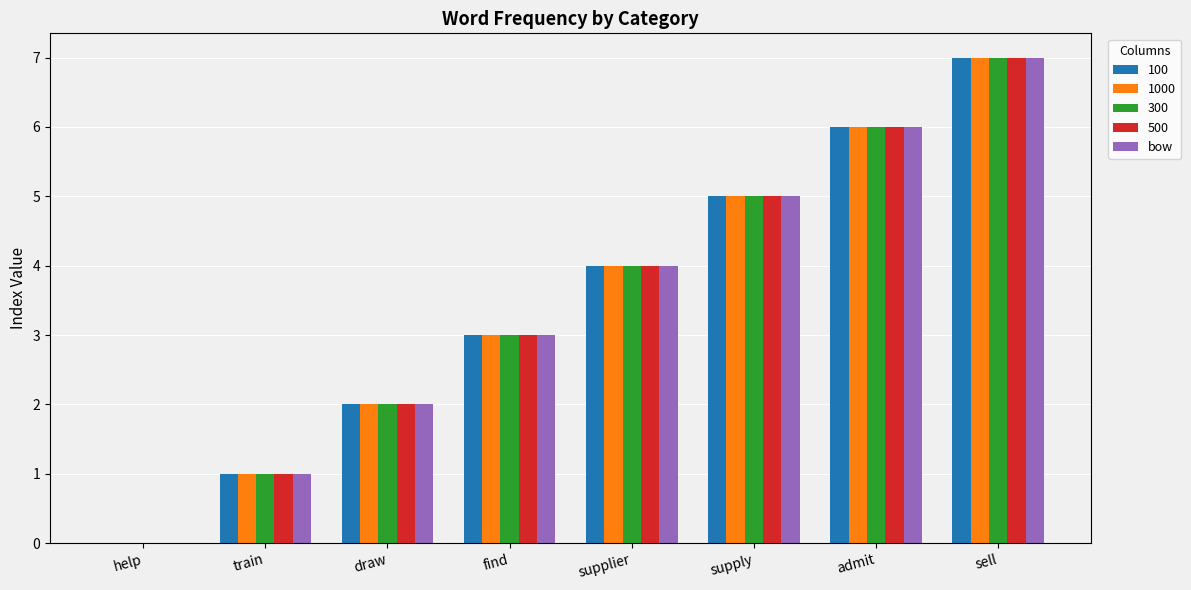

What is the sum of all bow values?

28